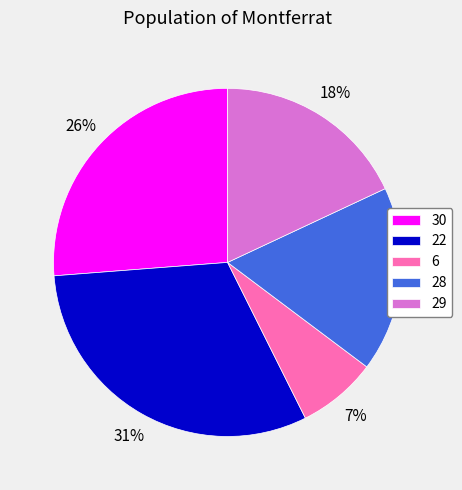

Is there any slice that represents more than half of the pie?

No